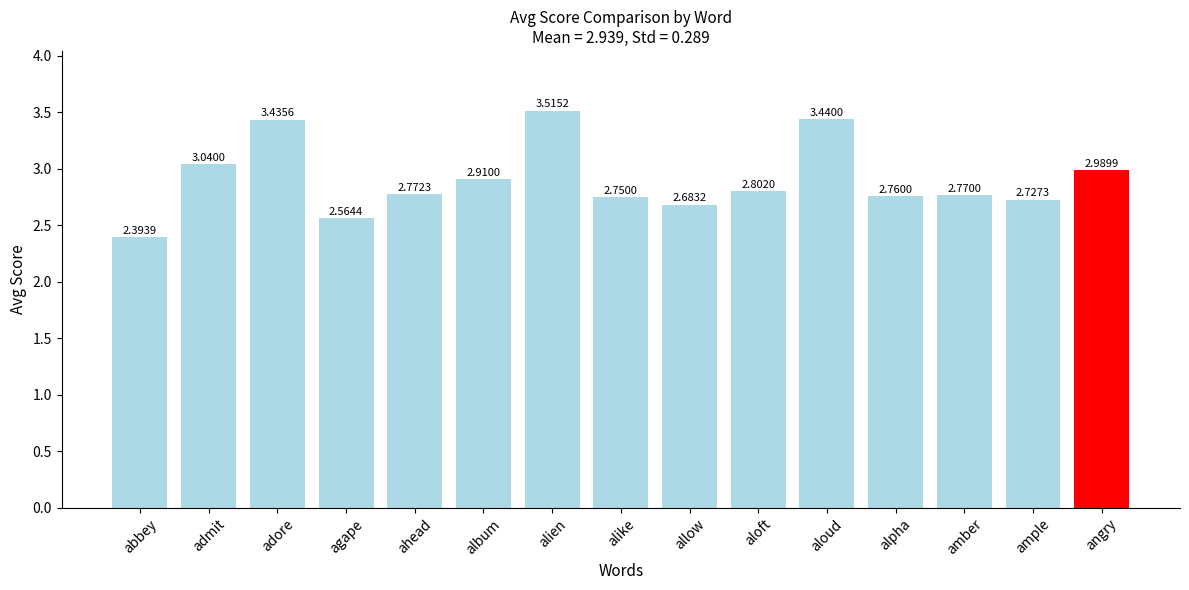

What is the difference between the second highest and minimum values?

1.0